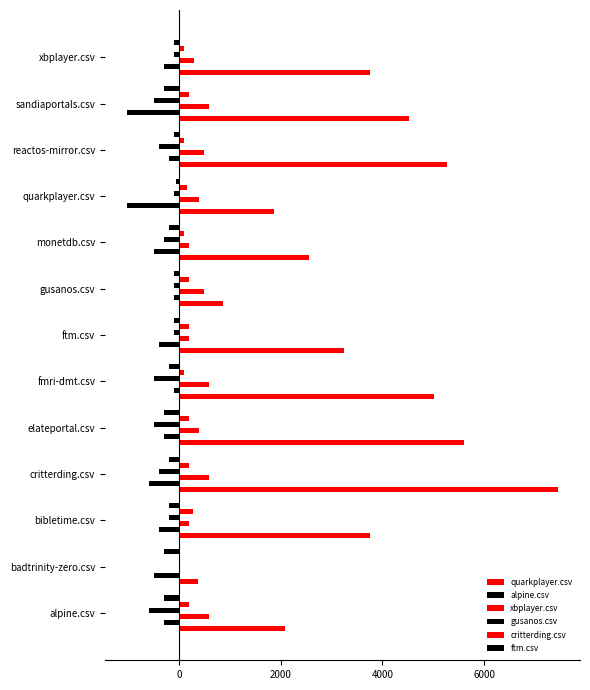

Reading right to left, what are all the values shown in this chart?

quarkplayer.csv: 3762.5	4526.0	5265.0	1872.0	2549.0	870.5	3250.0	5014.0	5604.5	7461.5	3752.0	370.0	2091.0
alpine.csv: -291.0	-1027.5	-194.5	-1021.5	-485.0	-95.5	-390.5	-95.5	-289.5	-579.5	-388.5	-487.0	-290.0
xbplayer.csv: 292.5	584.0	486.5	386.0	191.0	487.5	191.0	584.0	389.0	582.0	194.0	0.0	584.0
gusanos.csv: -94.5	-489.0	-388.5	-93.5	-290.0	-94.5	-94.5	-488.0	-486.5	-388.5	-191.0	0.0	-585.5
critterding.csv: 93.5	191.0	97.5	168.0	97.5	195.0	188.0	97.5	195.0	189.0	283.5	0.0	195.0
ftm.csv: -91.5	-295.0	-91.5	-51.5	-188.0	-91.5	-97.5	-194.0	-295.0	-196.0	-192.0	-295.0	-295.0